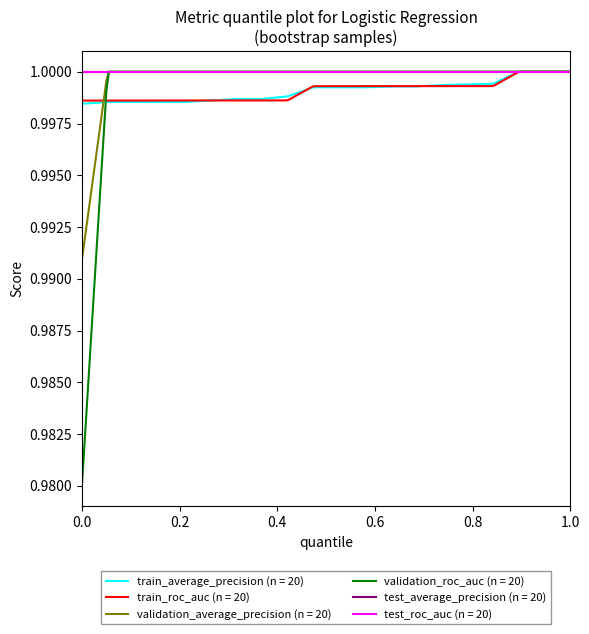

Does the chart display data point markers on the line(s)?

No